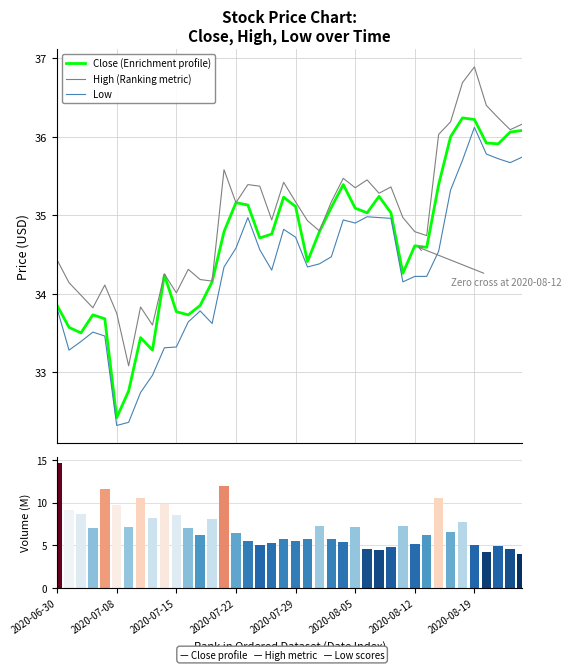

What is the highest value of the Low series?

36.1